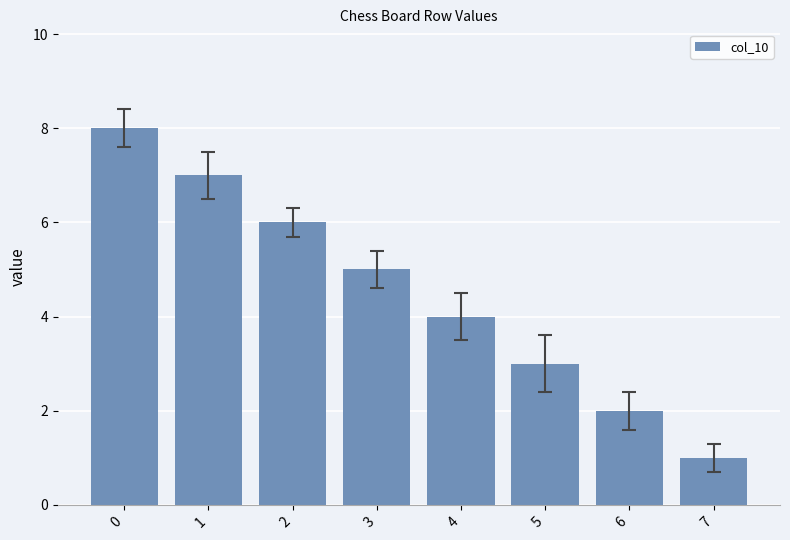

True or false: the data shows 1 at 2.

False